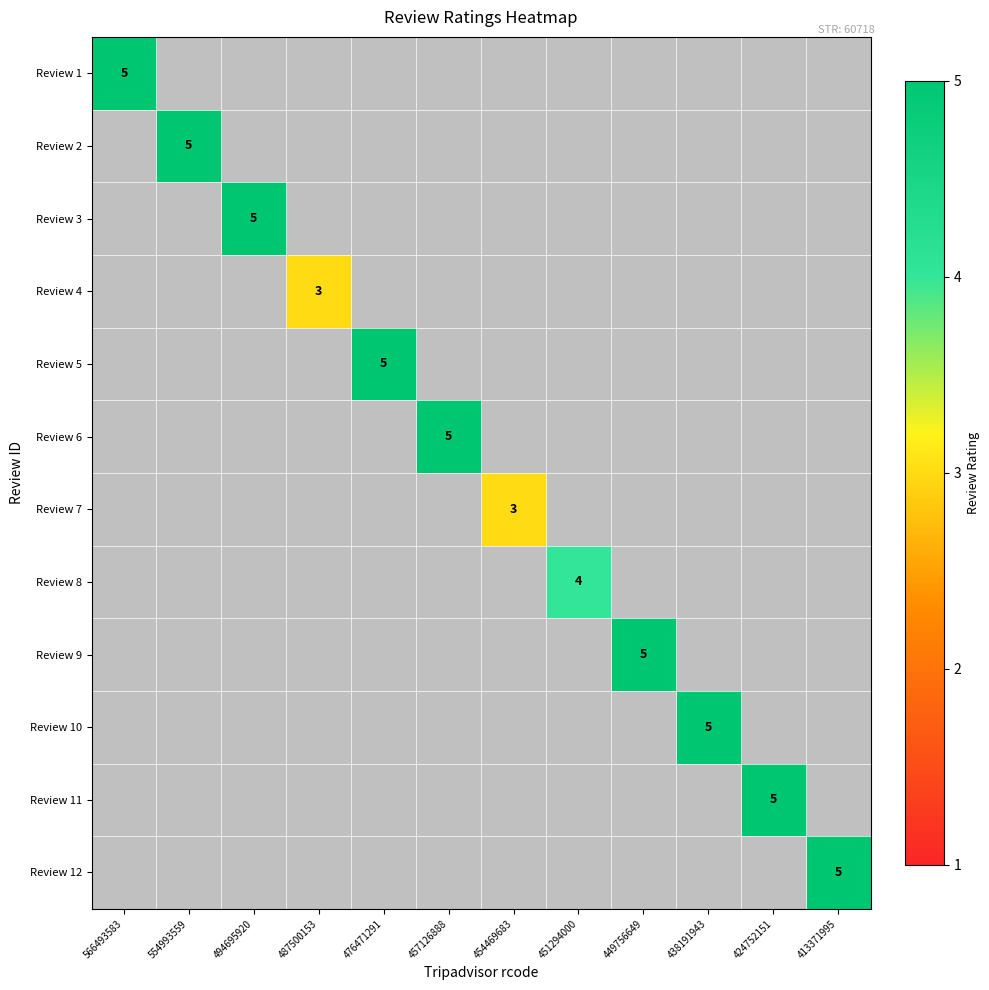

True or false: Review 11 has a value of 5 at 424752151.

True